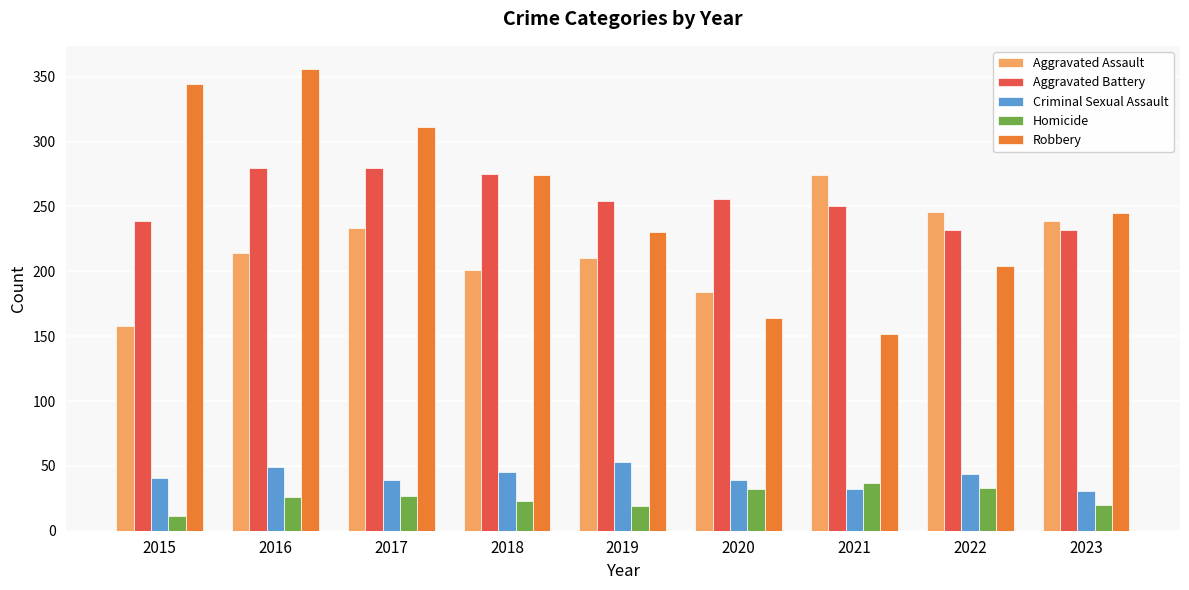

Between 2017 and 2018, which series saw the biggest shift?

Robbery